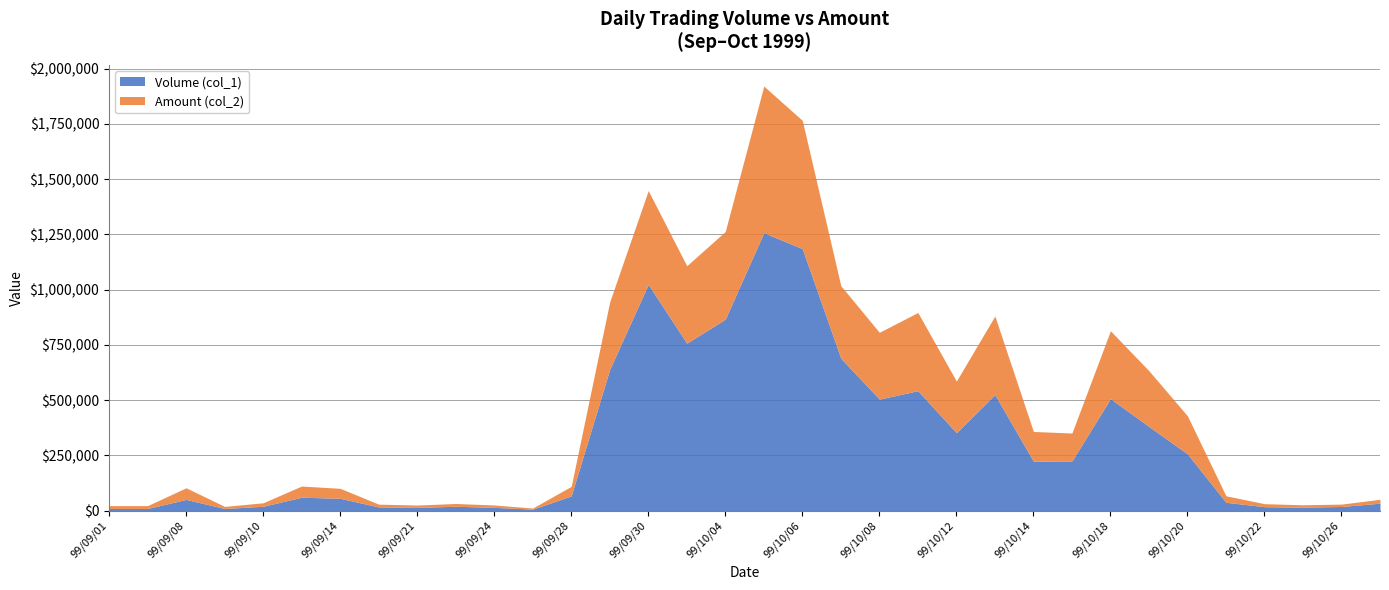

What is the sum of the Amount (col_2) values at 99/09/23 and 99/10/15?

139050